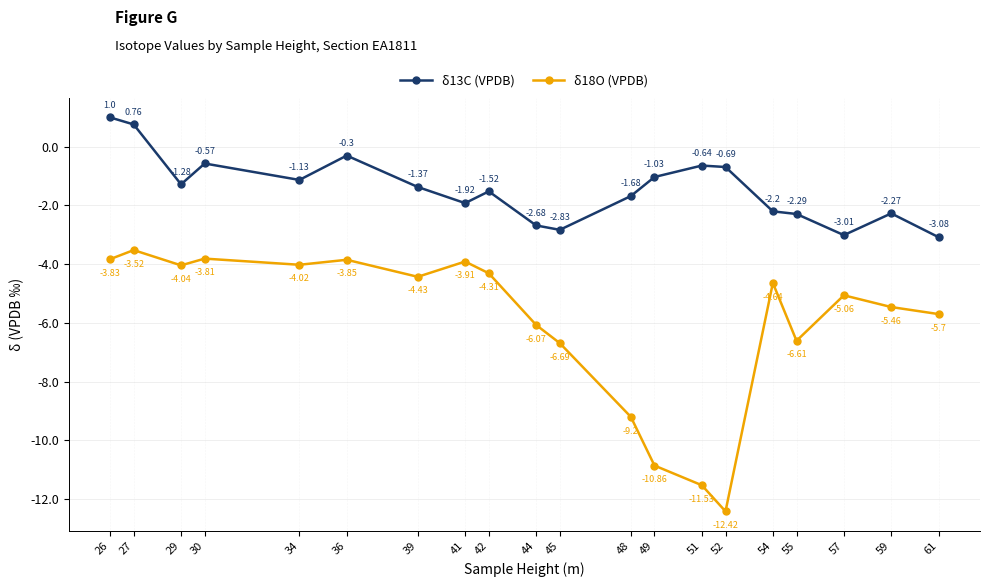

Is this an area chart (filled region under the line)?

No